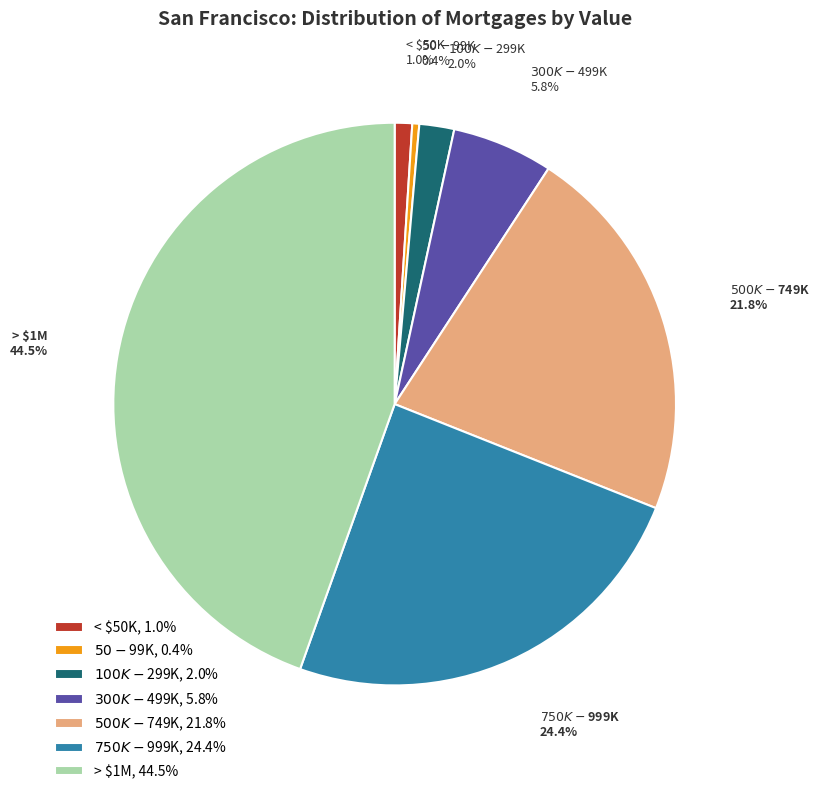

Which slice is the largest?

> $1M